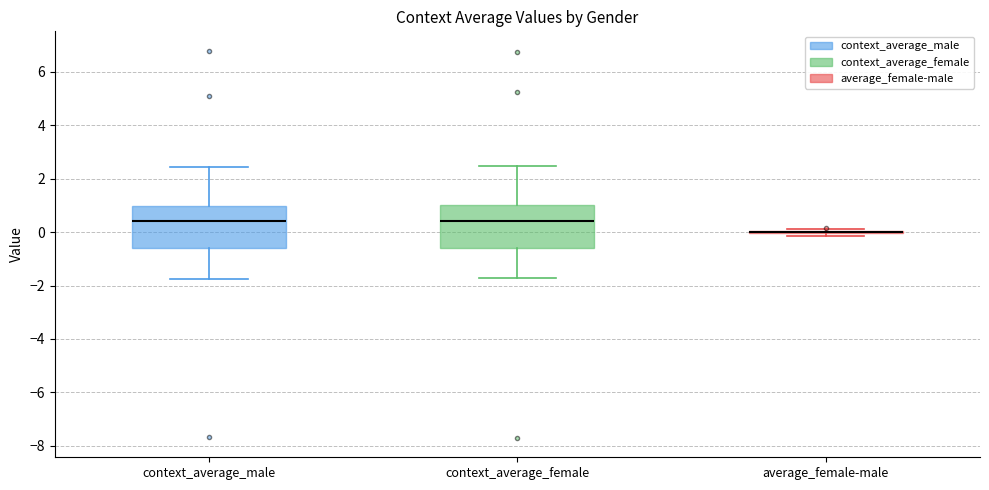

Reading left to right, read every box against the y-axis: the position of its median line, the range the box covers, and the ends of its whiskers. The values are not printed on the chart, so give them approximately, as read against the axis.

context_average_male: median 0.4, box -0.6 to 1.0, whiskers -1.8 to 2.4
context_average_female: median 0.4, box -0.6 to 1.0, whiskers -1.8 to 2.4
average_female-male: box collapsed to a line at 0.0, whiskers -0.2 to 0.2